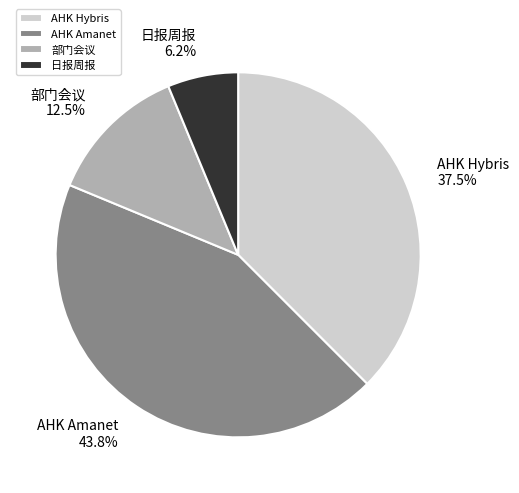

Which has a higher value, AHK Hybris or 部门会议?

AHK Hybris